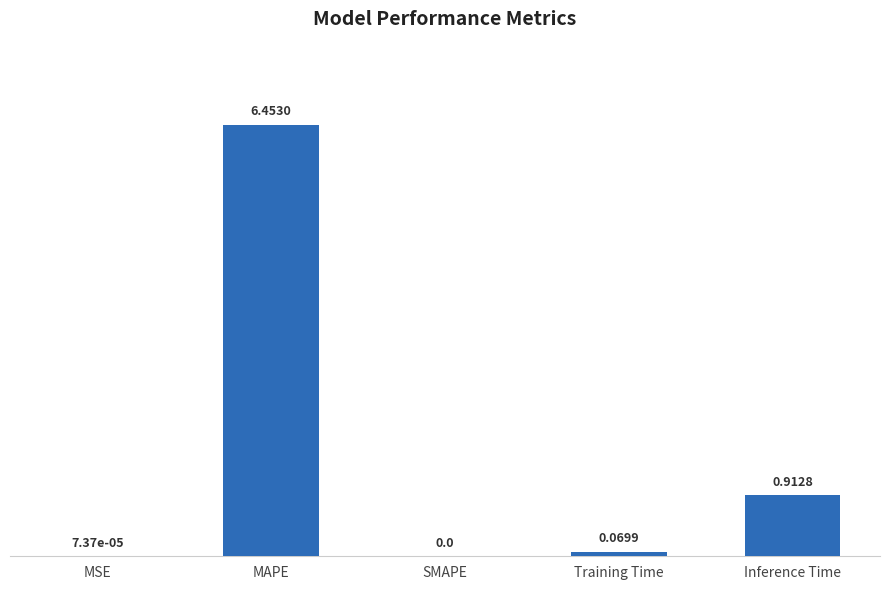

What is the sum of all values?

7.4